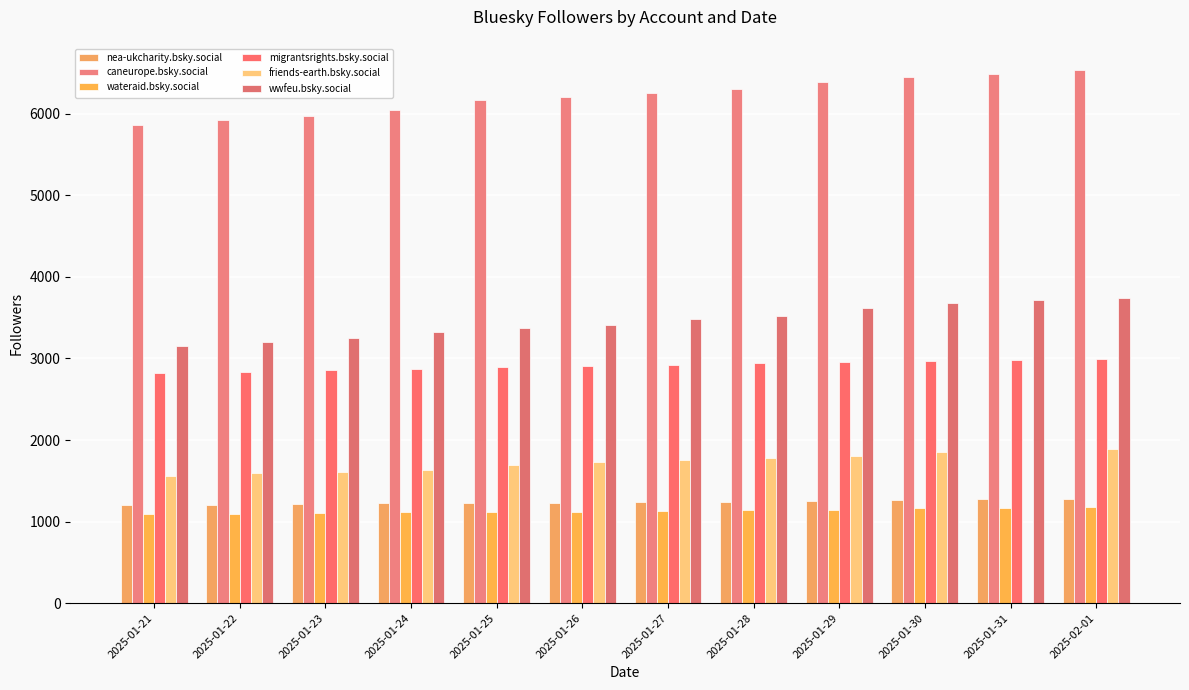

Which series changed the most between 2025-01-27 and 2025-01-29?

wwfeu.bsky.social